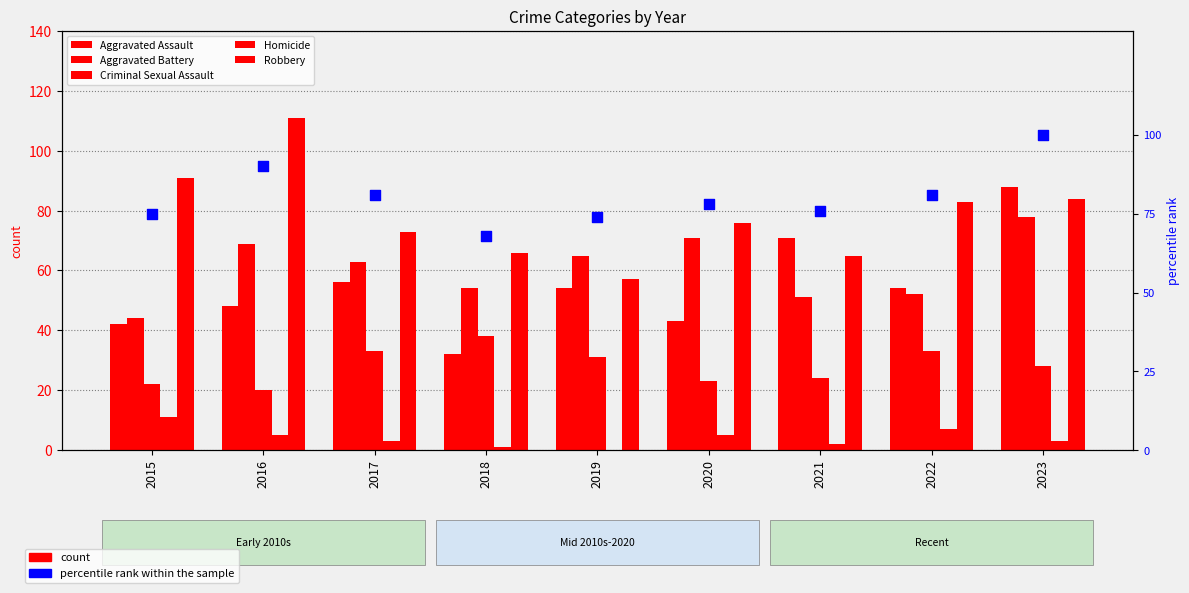

At how many categories does at least one series exceed 57?

9